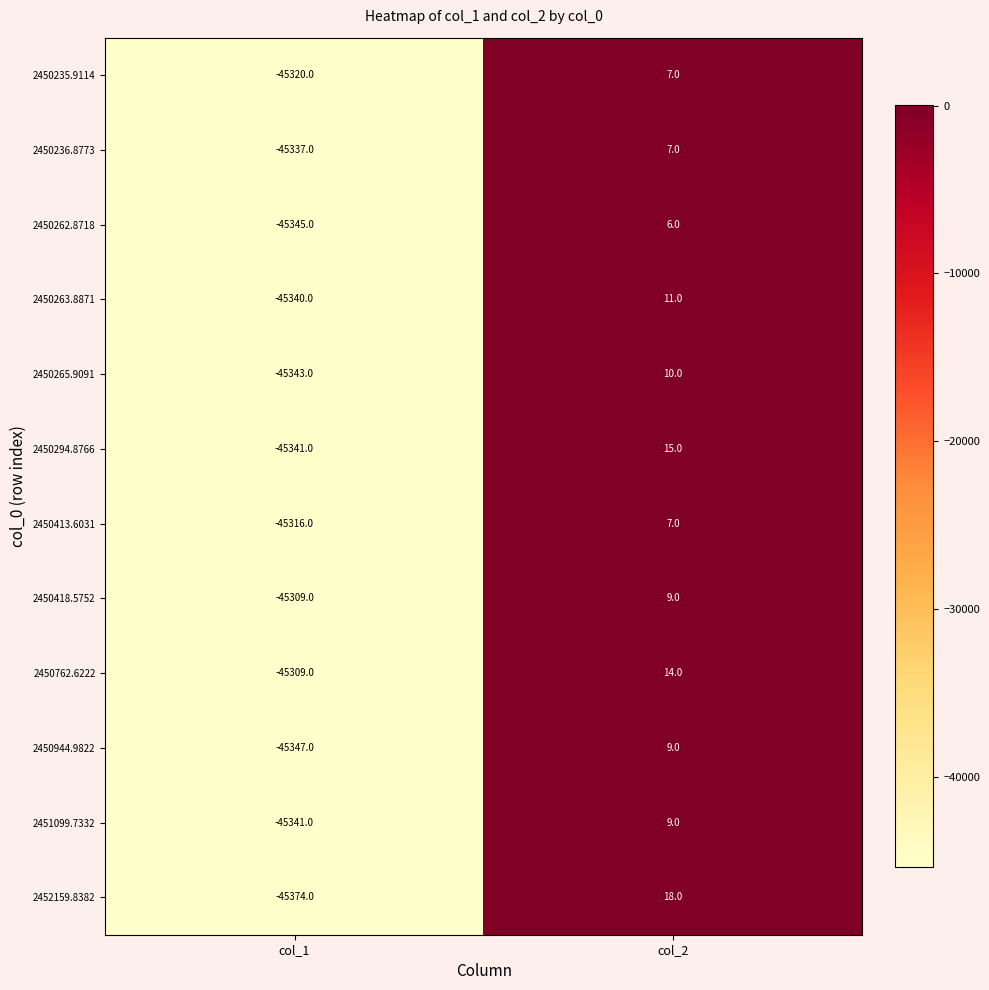

Which series changed the most between col_1 and col_2?

2452159.8382